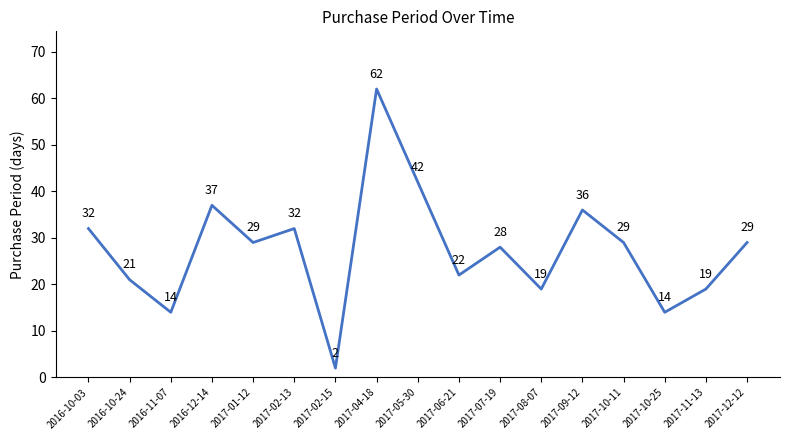

Where is the first local minimum?

2016-11-07